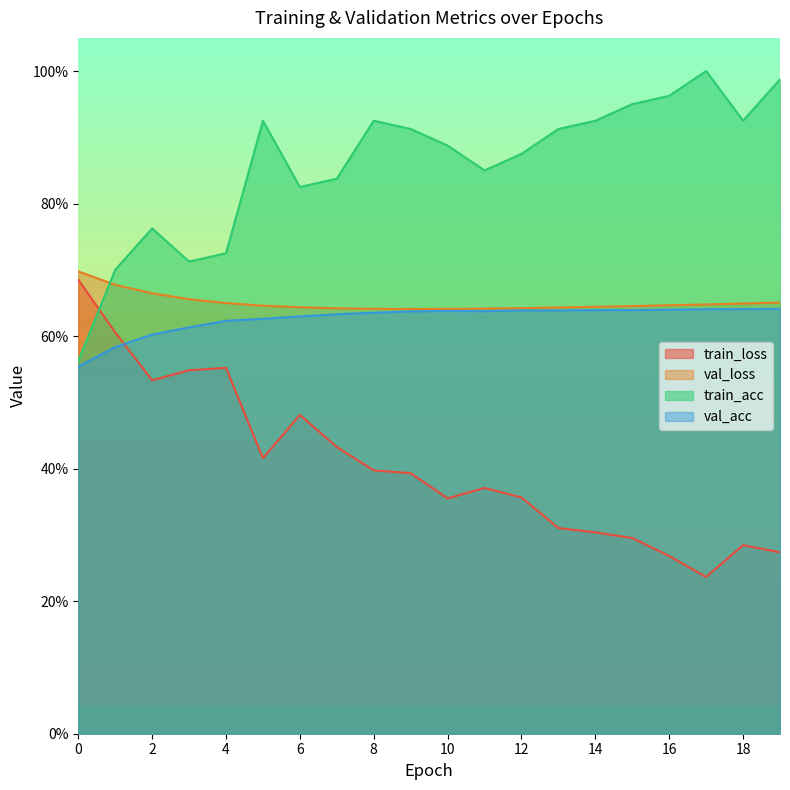

How many times do train_acc and val_loss cross each other?

1